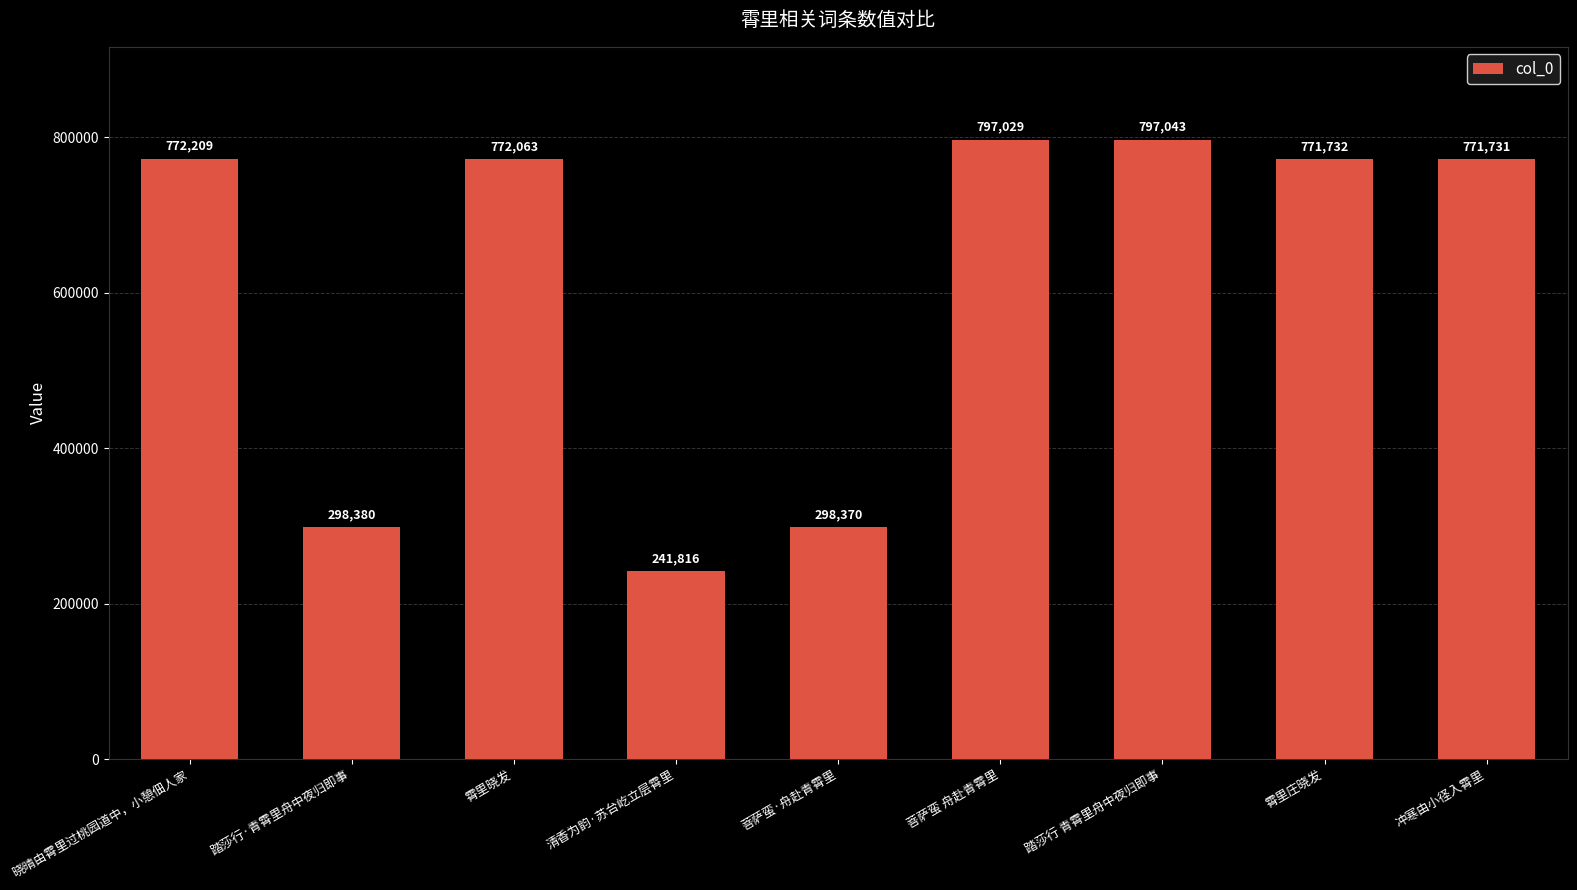

Are the bars grouped side by side (vs. stacked)?

No